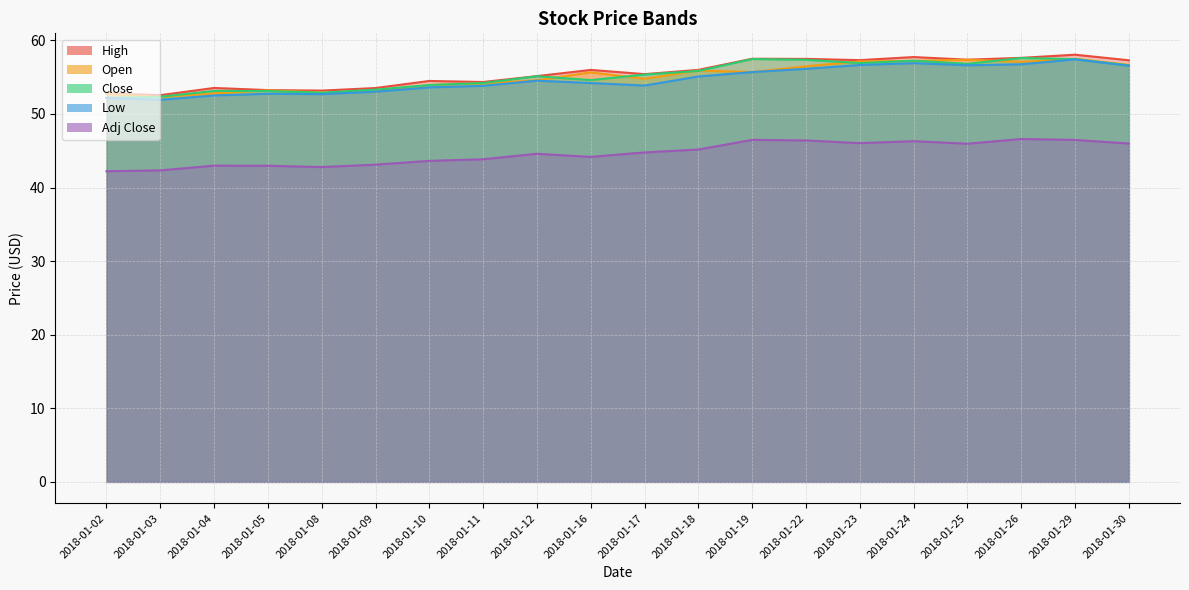

How many data points does each series have?

20